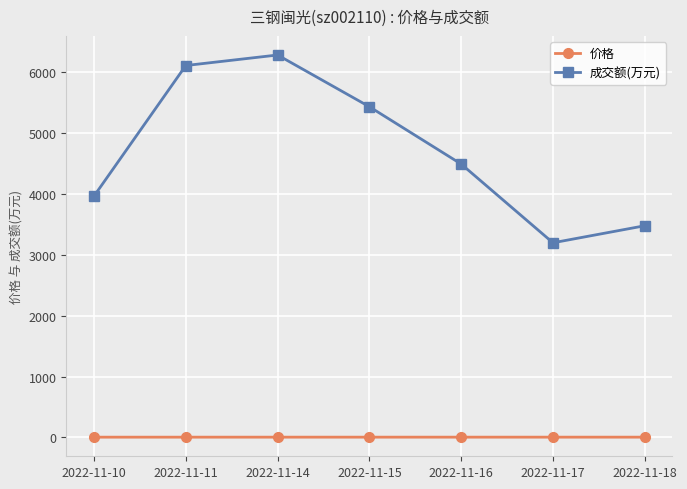

What is the difference between the 成交额(万元) values at 2022-11-16 and 2022-11-11?

1619.0